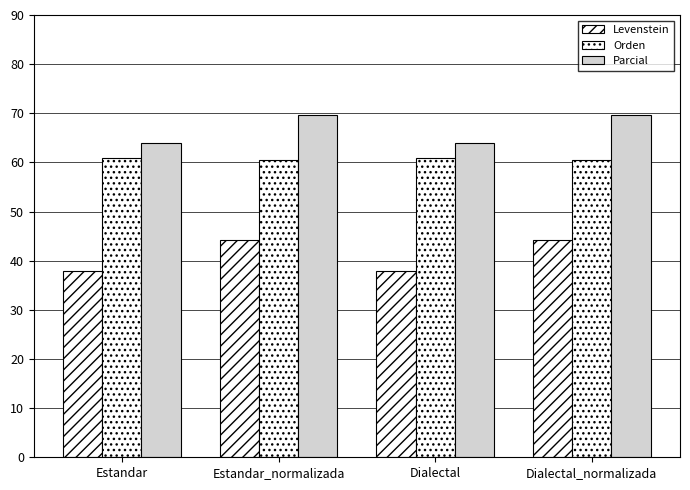

How many categories are shown in the chart?

4